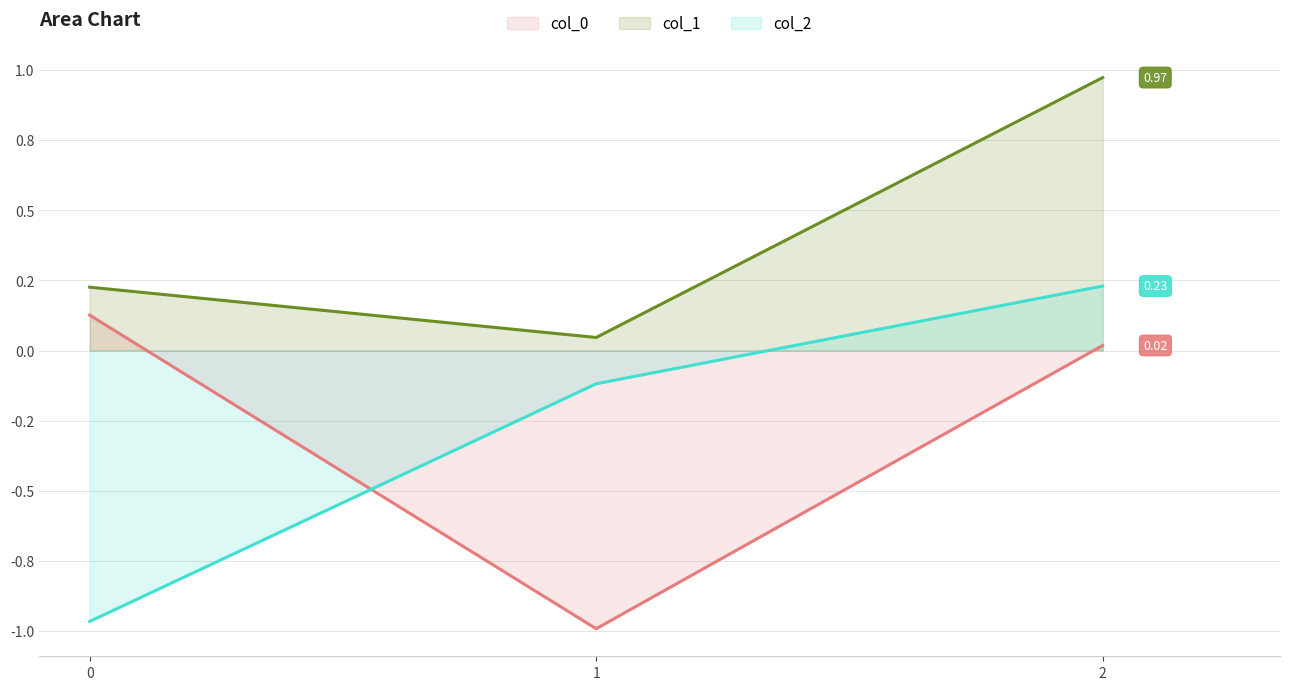

What are all the series names shown in the legend?

col_0, col_1, col_2